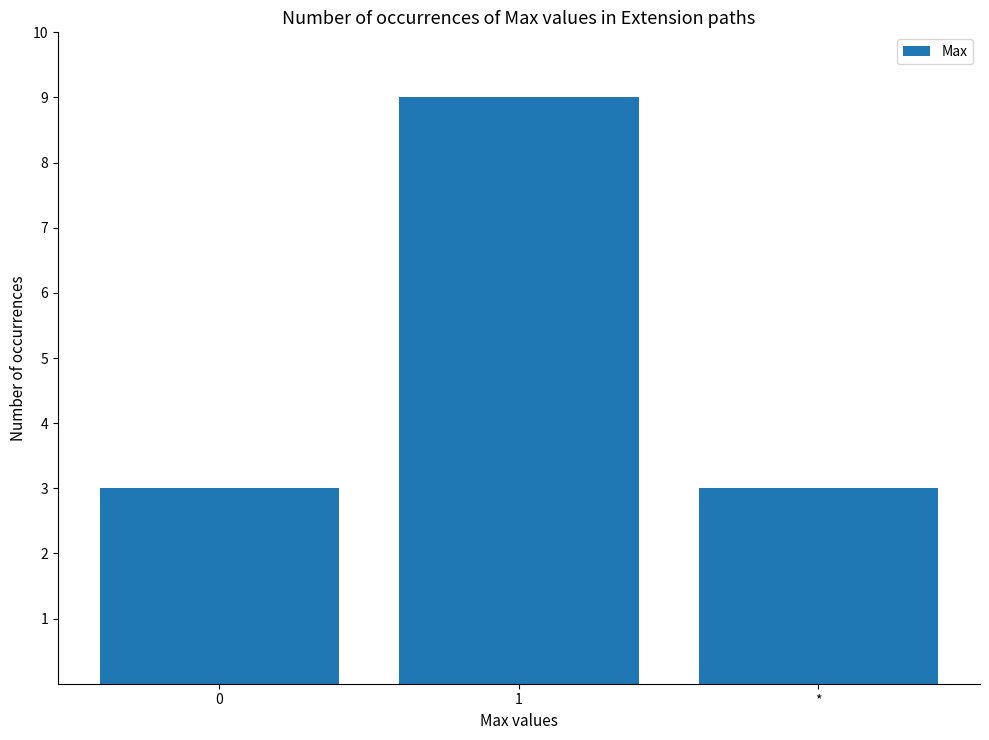

What value does the data have at *?

3